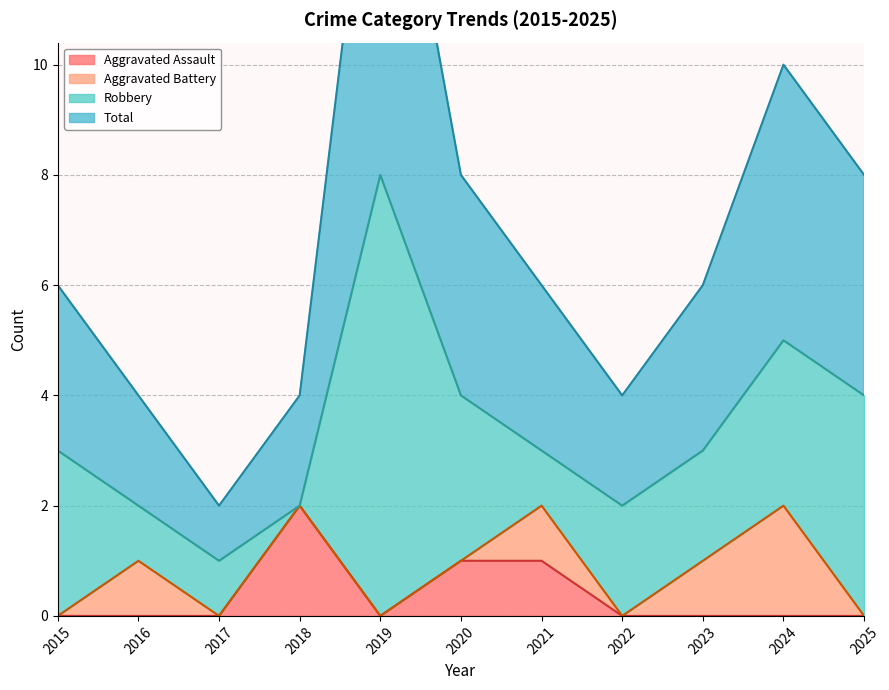

True or false: Aggravated Assault has a value of 0 at 2022.

True